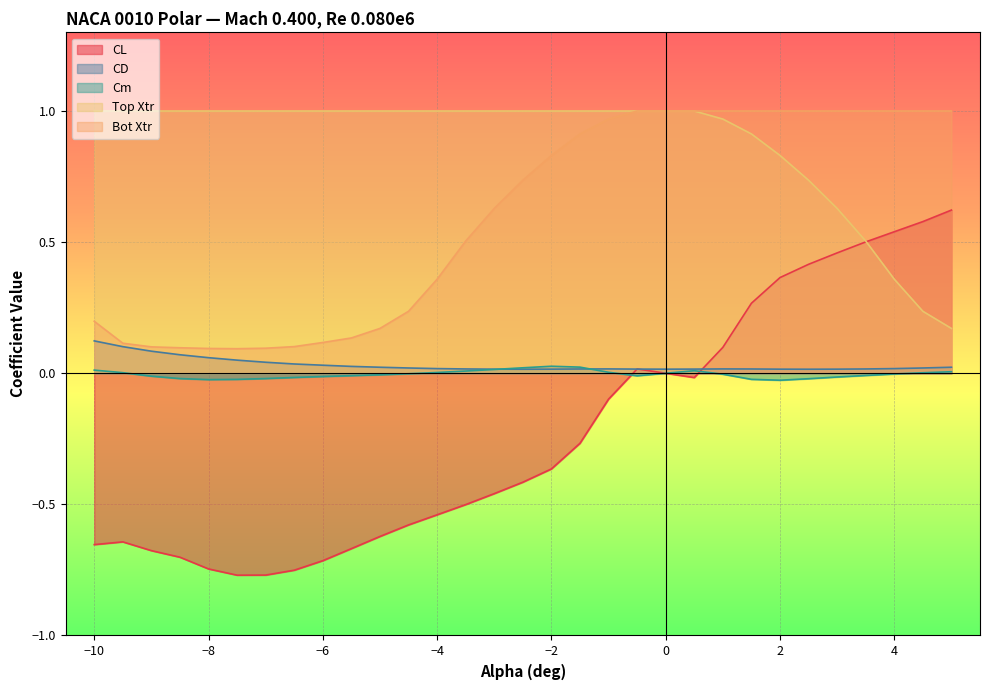

The value of CD at −2 is 0.0. True or false?

True